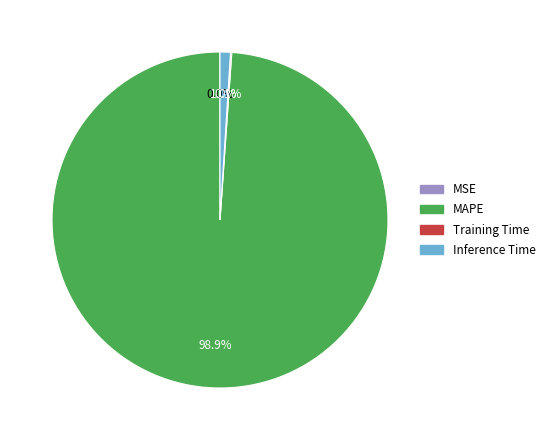

What is the largest slice in the pie chart?

MAPE